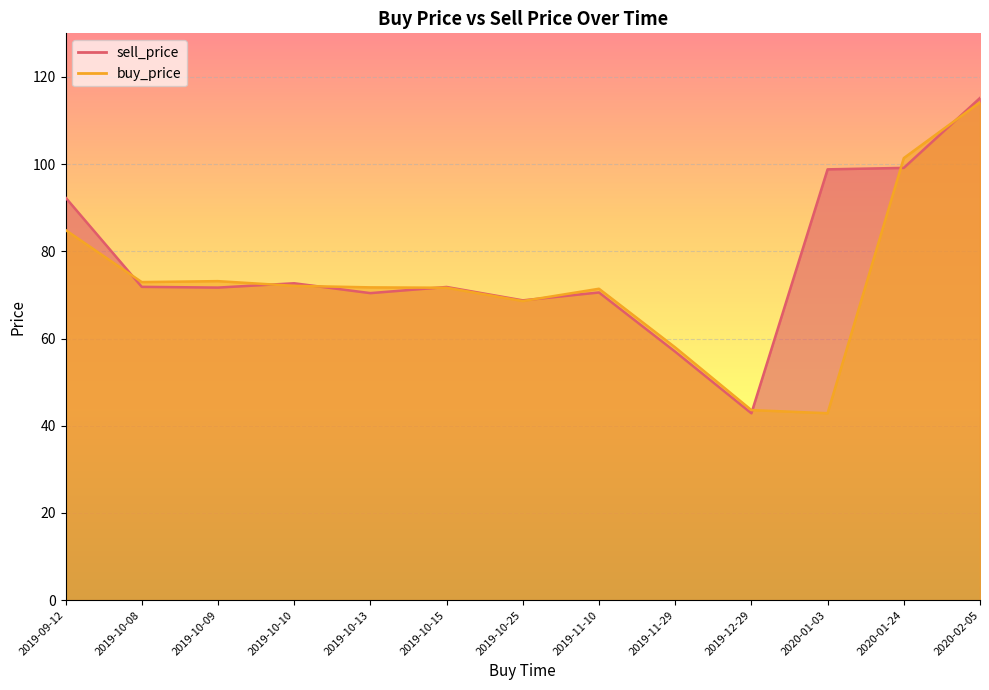

How many categories are shown in the chart?

13